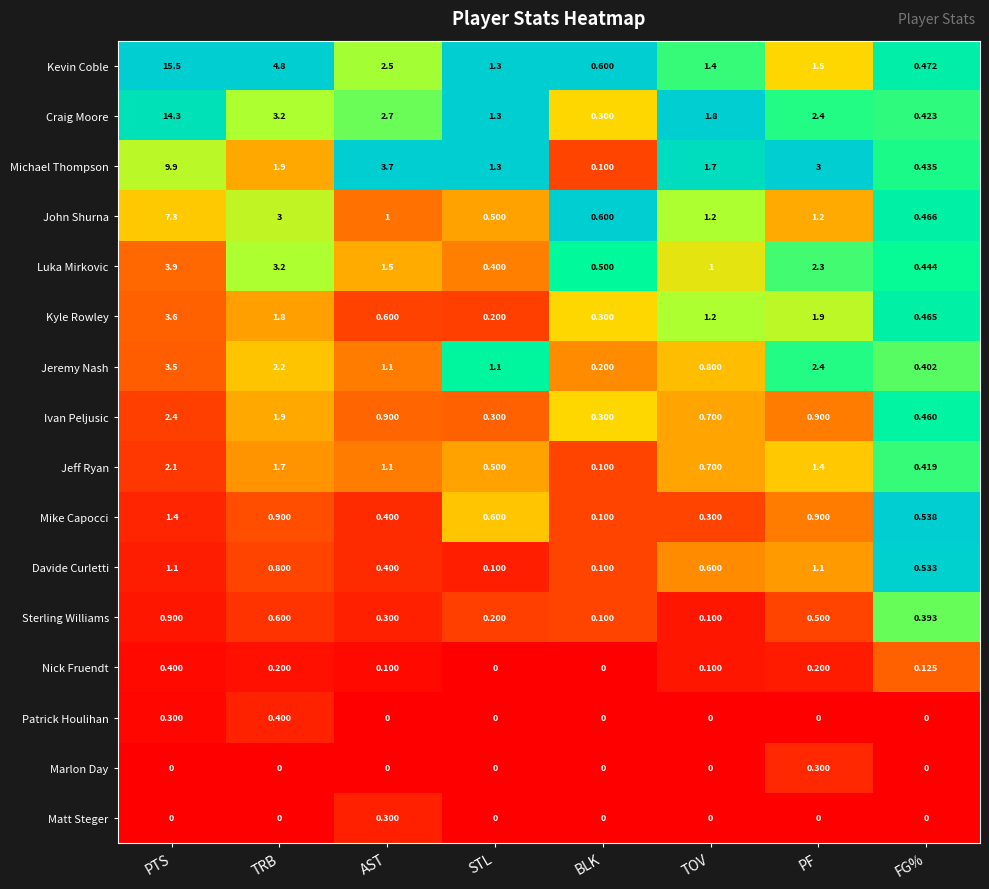

Which category has the highest value across all series?

PTS